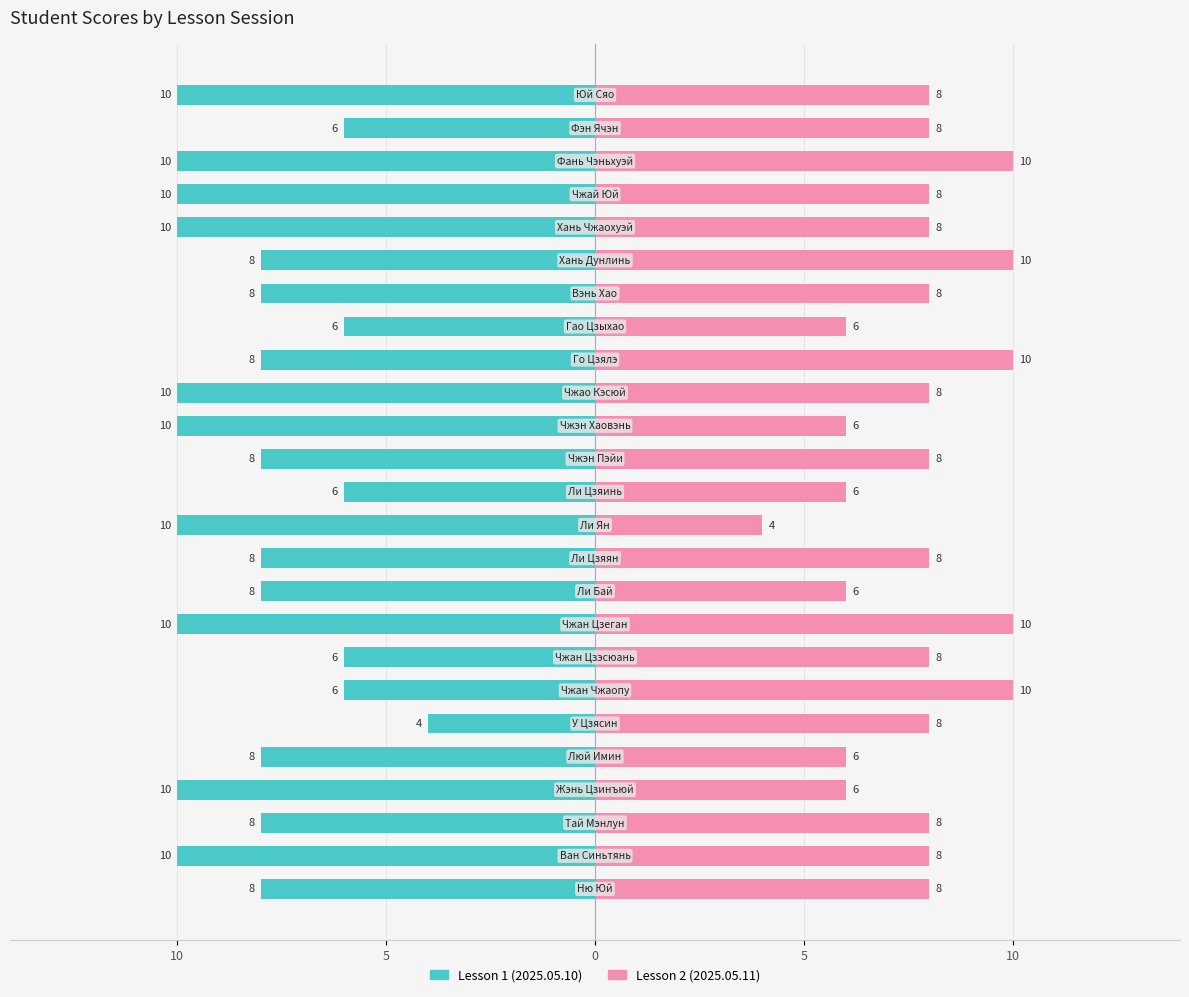

Count the number of categories in the chart.

25